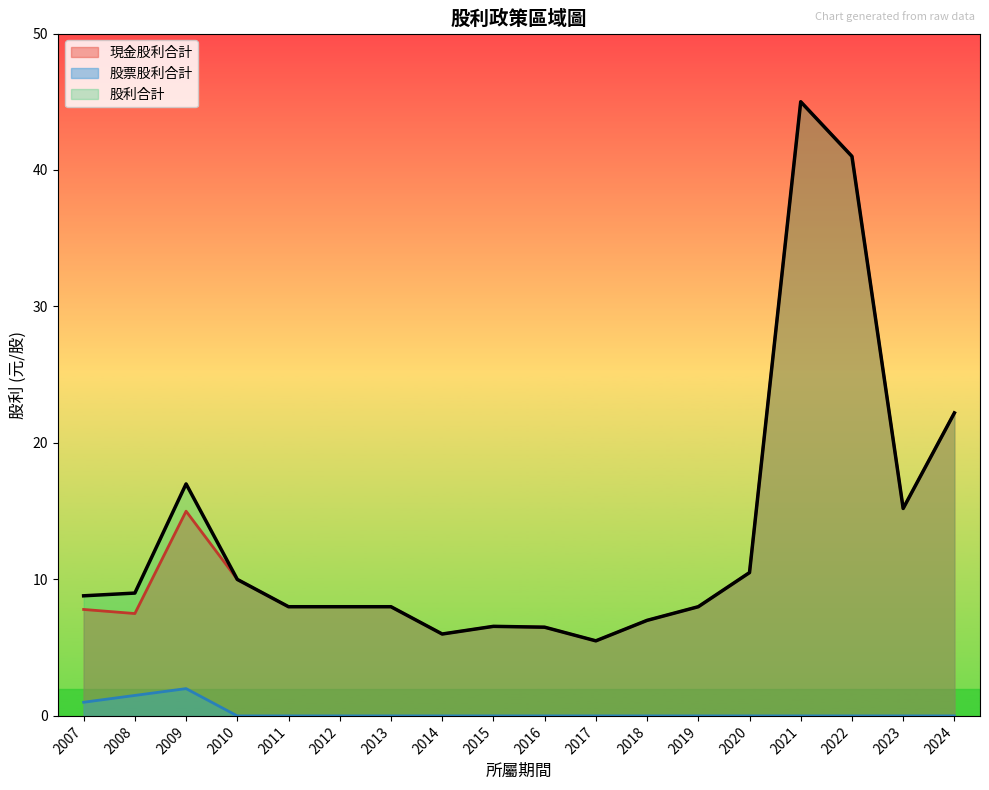

True or false: 現金股利合計 and 股票股利合計 cross at least once.

False